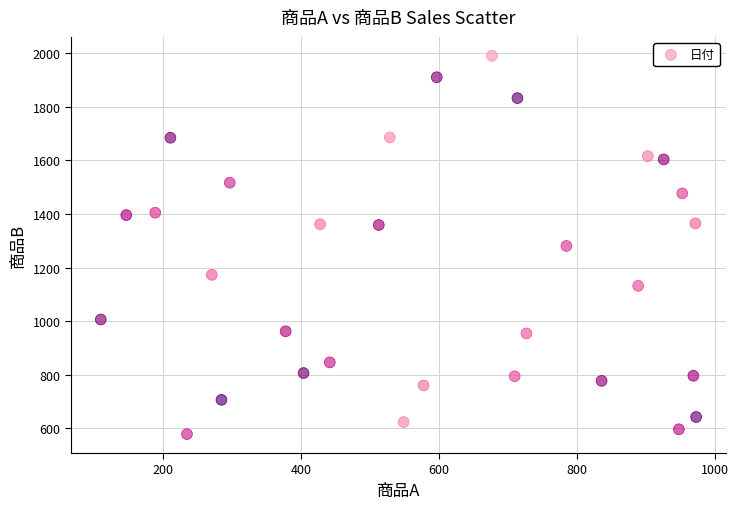

What is the range of Y values (max minus min)?

1413